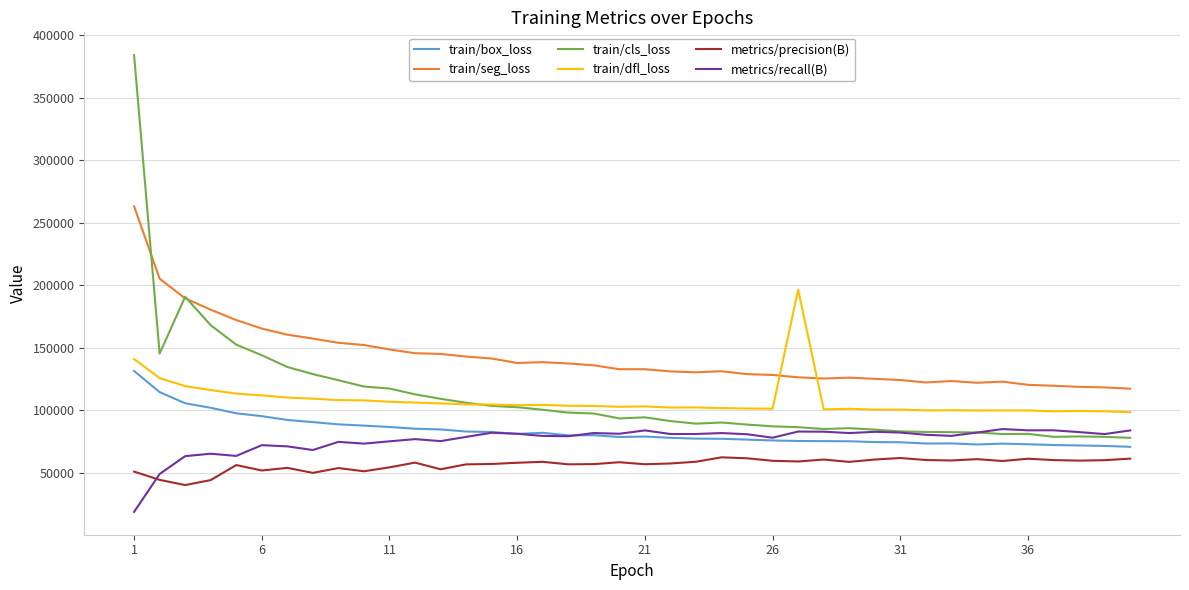

Which series has the largest total across all categories?

train/seg_loss